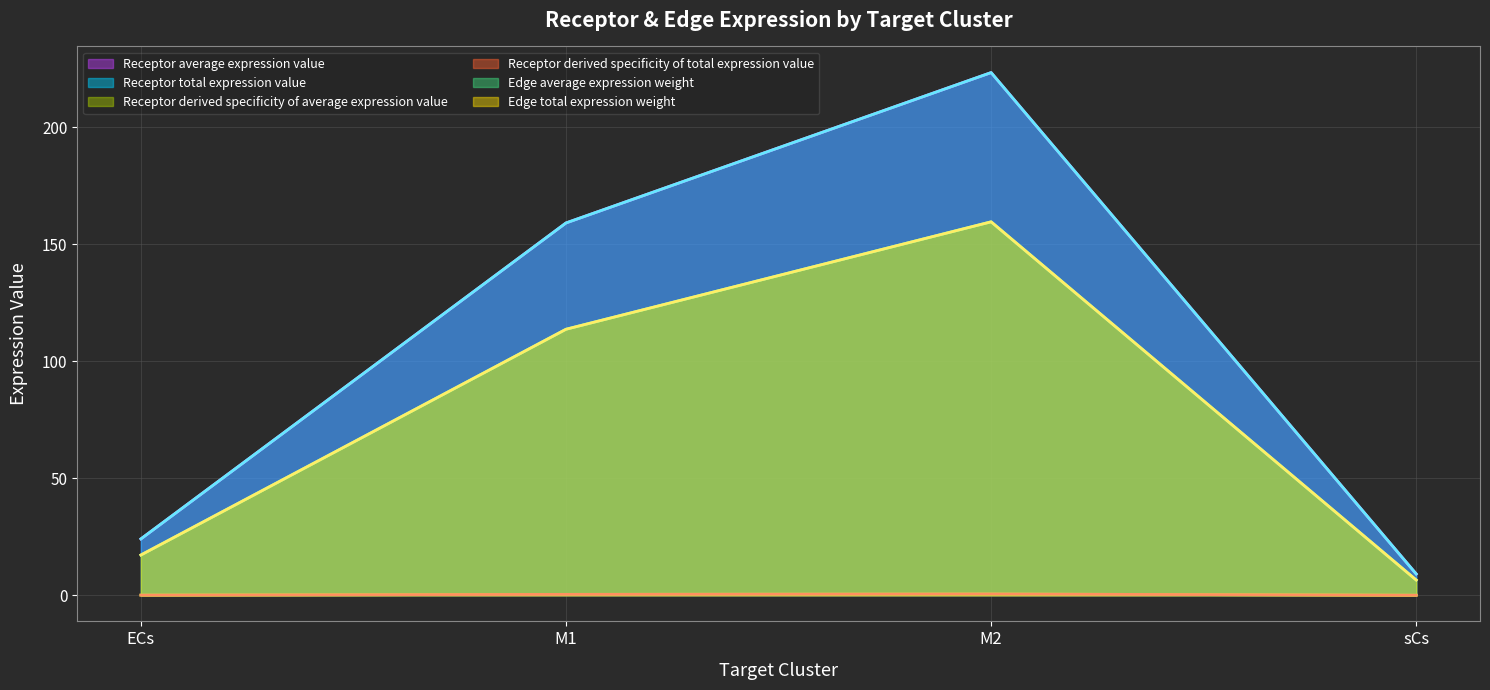

The Edge average expression weight series shows 38.9 at M1. True or false?

False